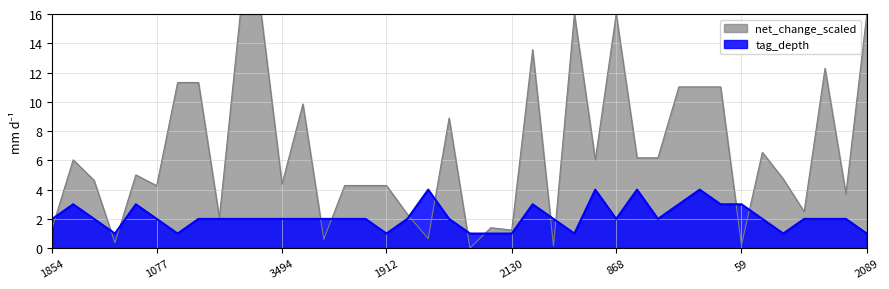

Is it true that the value at 2347 is 1?

False